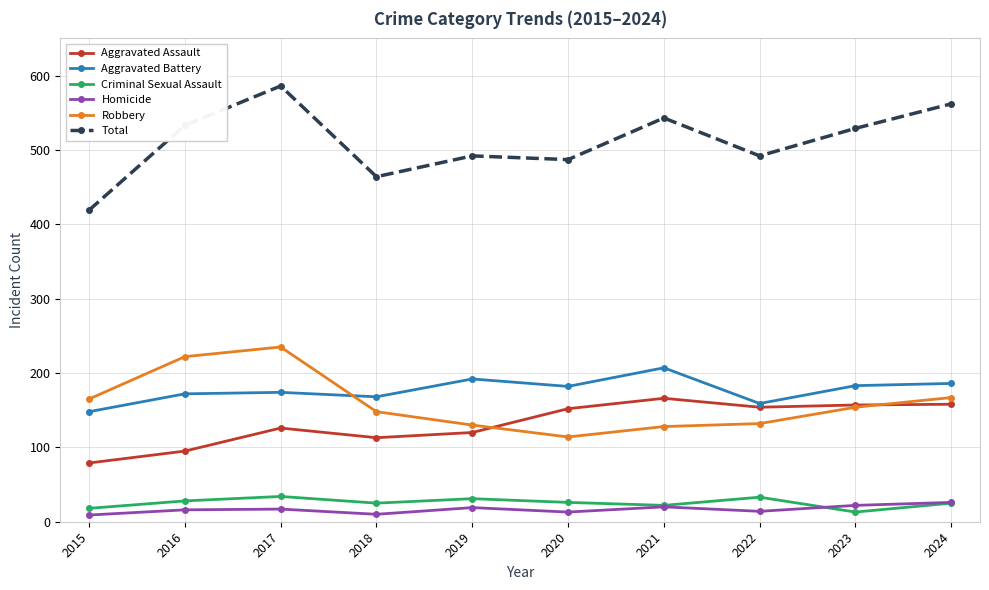

At which category does the chart reach its peak across all series?

2017